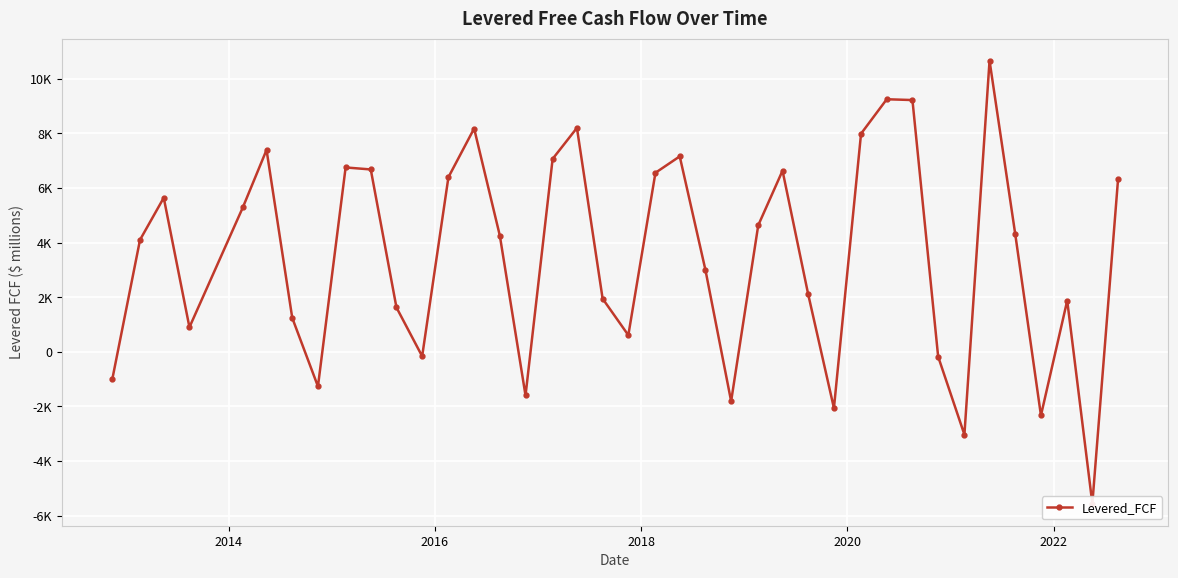

How many values are below zero?

10